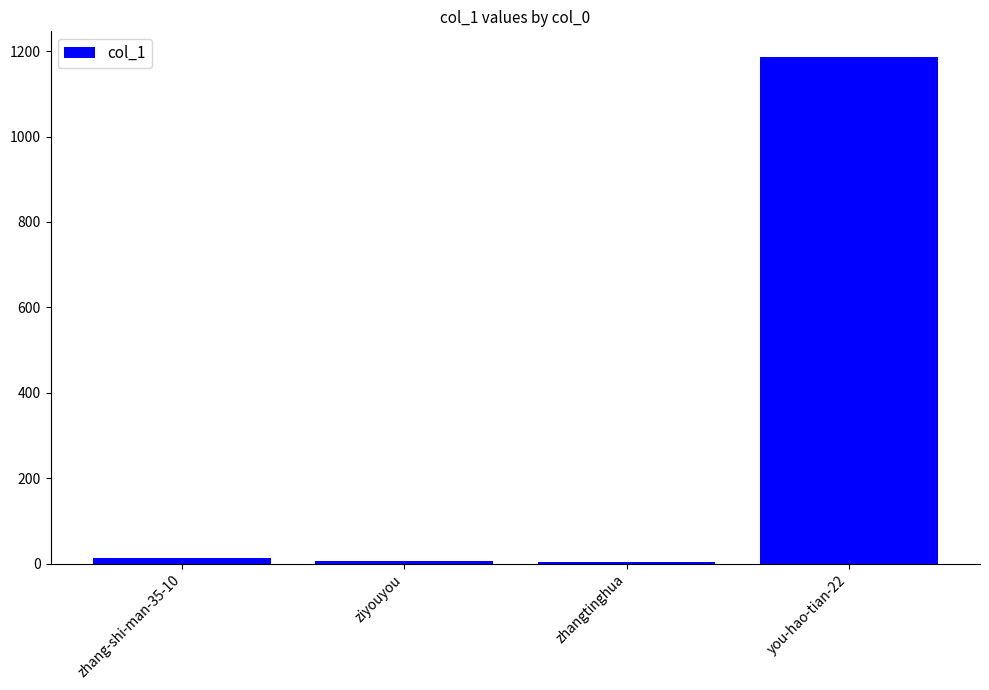

How many data points does each series have?

4